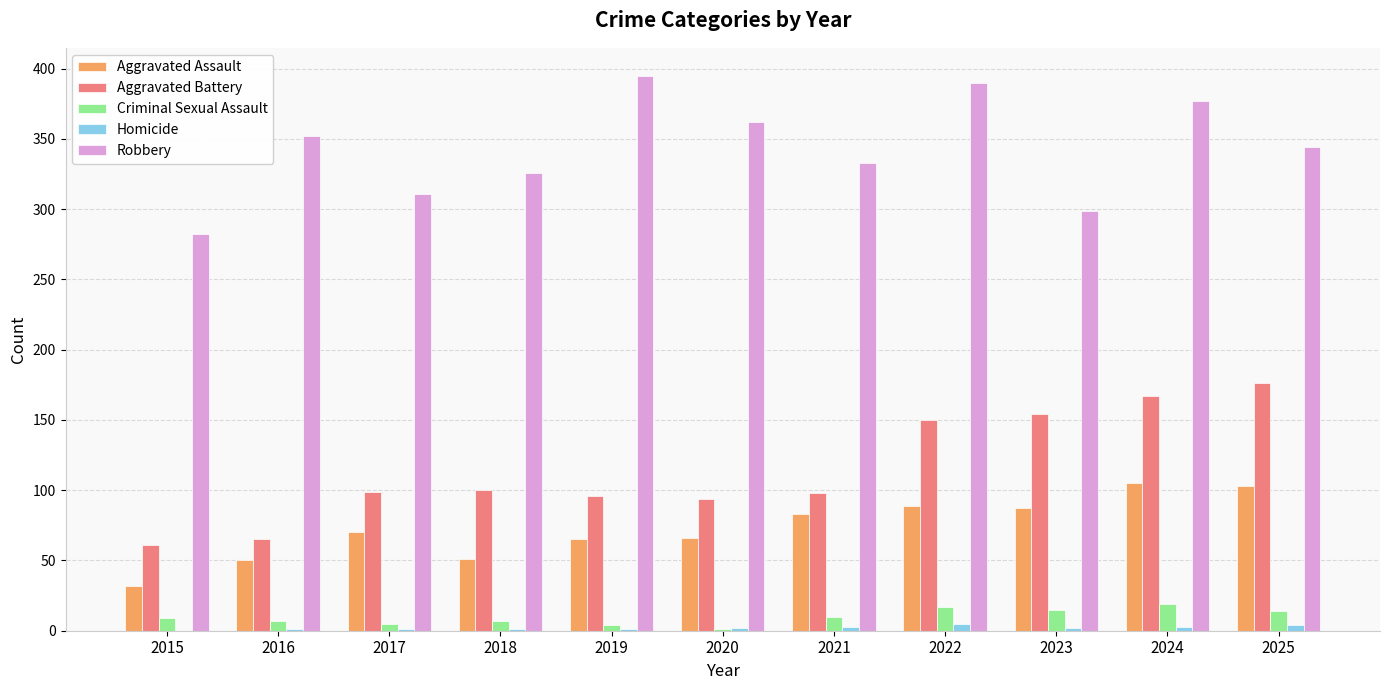

True or false: Aggravated Assault has a value of 50 at 2021.

False